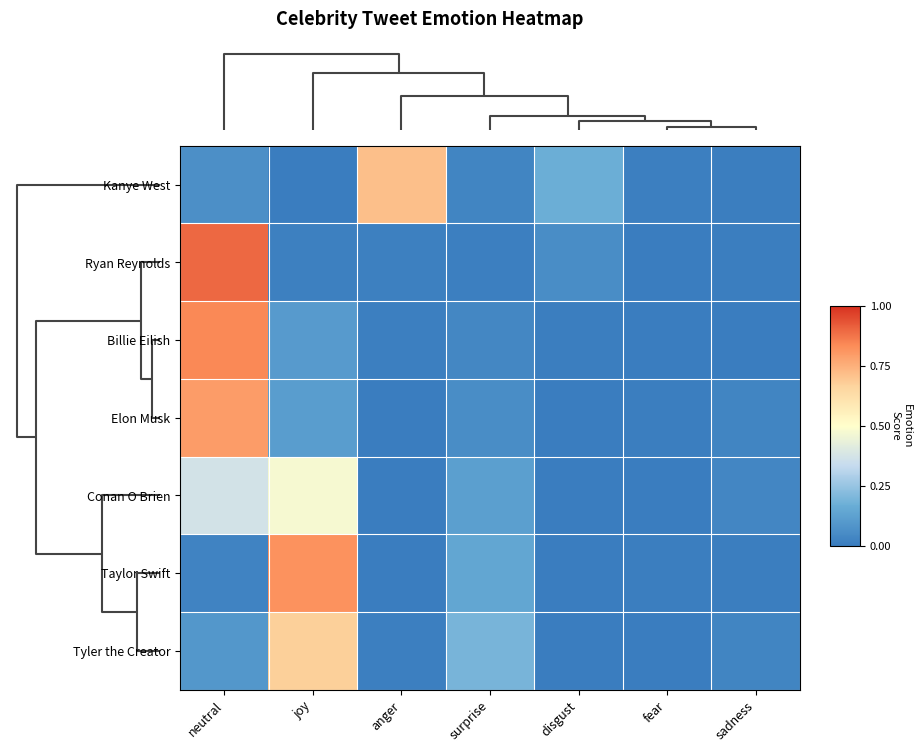

Reading left to right, extract all data points from this chart.

Kanye West: neutral=0.1	joy=0.0	anger=0.7	surprise=0.0	disgust=0.2	fear=0.0	sadness=0.0
Ryan Reynolds: neutral=0.9	joy=0.0	anger=0.0	surprise=0.0	disgust=0.1	fear=0.0	sadness=0.0
Billie Eilish: neutral=0.8	joy=0.1	anger=0.0	surprise=0.0	disgust=0.0	fear=0.0	sadness=0.0
Elon Musk: neutral=0.8	joy=0.1	anger=0.0	surprise=0.1	disgust=0.0	fear=0.0	sadness=0.0
Conan O Brien: neutral=0.4	joy=0.5	anger=0.0	surprise=0.1	disgust=0.0	fear=0.0	sadness=0.0
Taylor Swift: neutral=0.0	joy=0.8	anger=0.0	surprise=0.1	disgust=0.0	fear=0.0	sadness=0.0
Tyler the Creator: neutral=0.1	joy=0.7	anger=0.0	surprise=0.2	disgust=0.0	fear=0.0	sadness=0.0